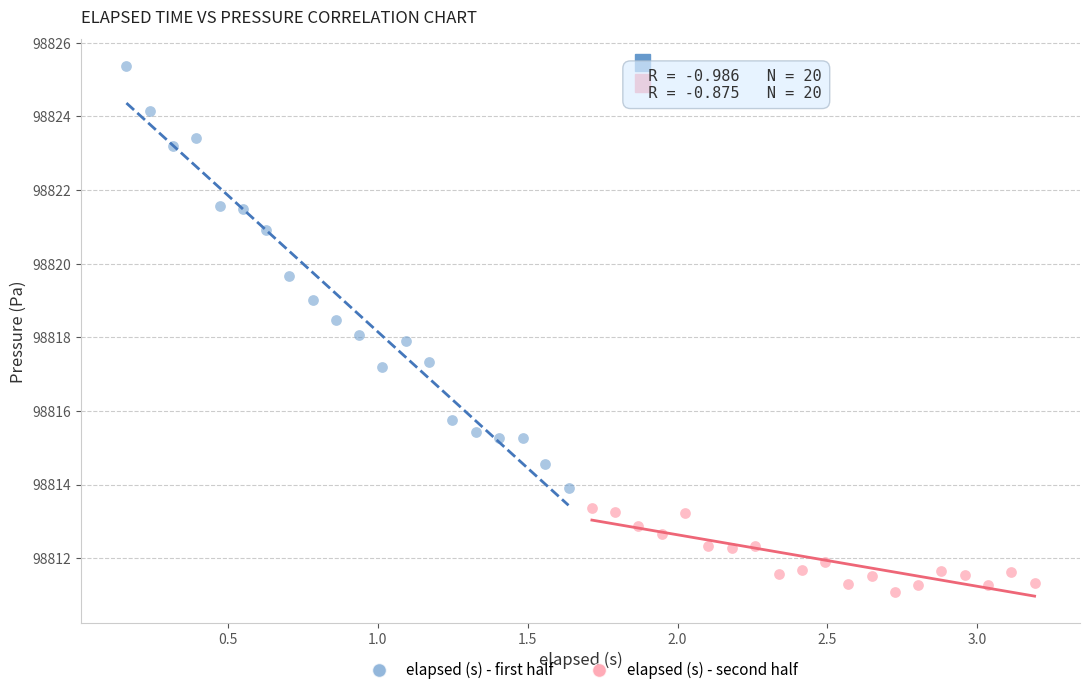

Which series reaches the maximum Y coordinate?

elapsed (s) - first half